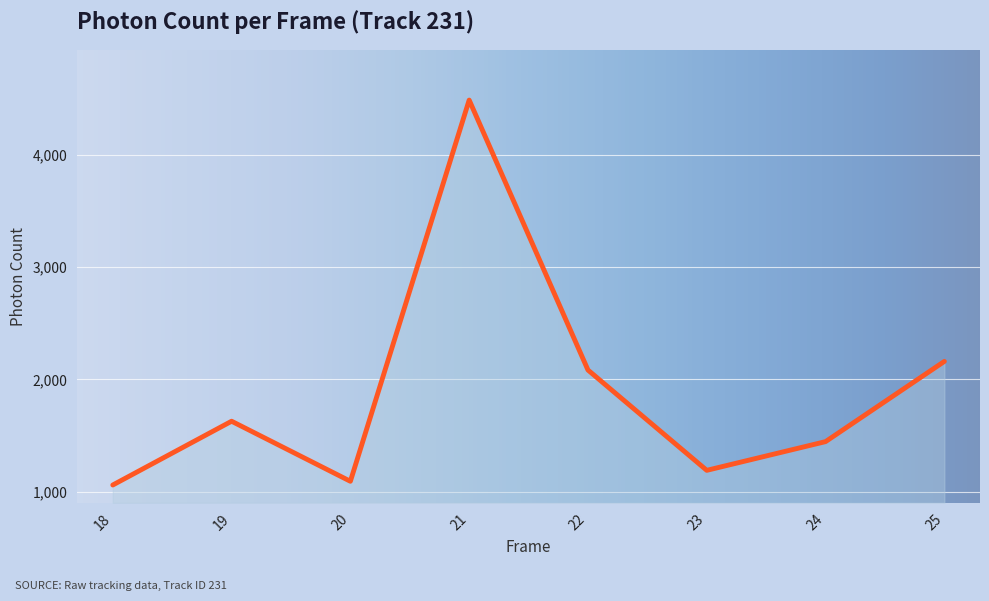

At which label is the value closest to 2774?

25